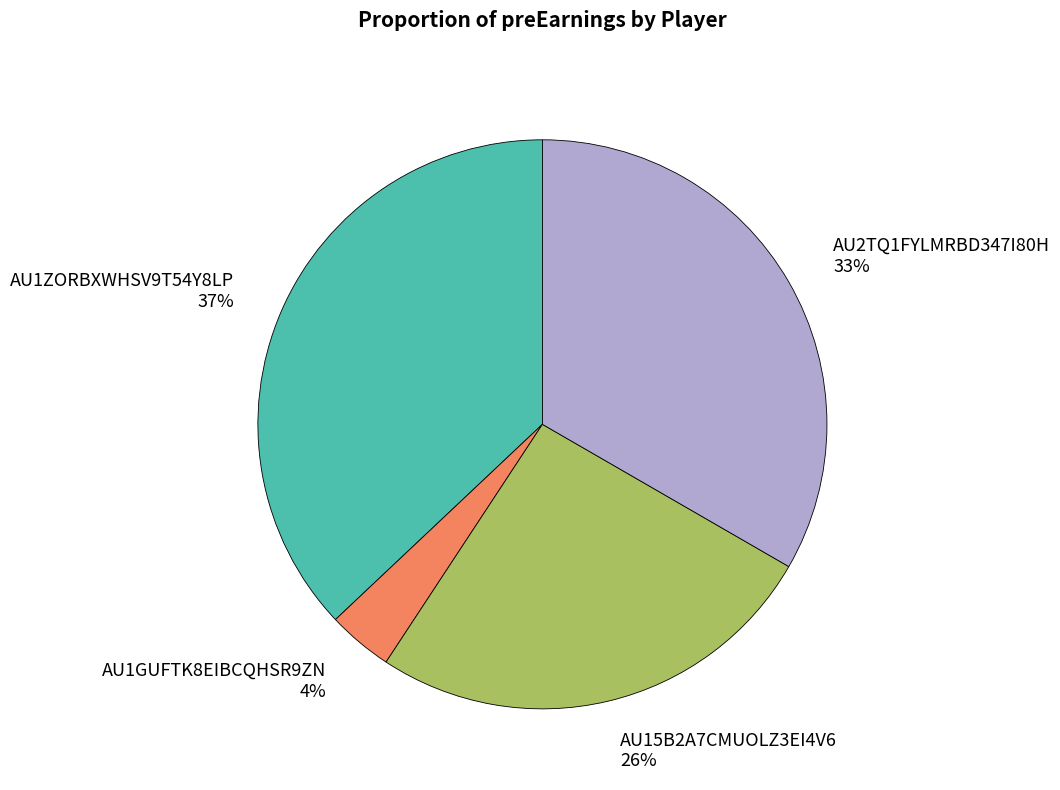

Is it true that AU15B2A7CMUOLZ3EI4V6 is 26% of the pie?

True